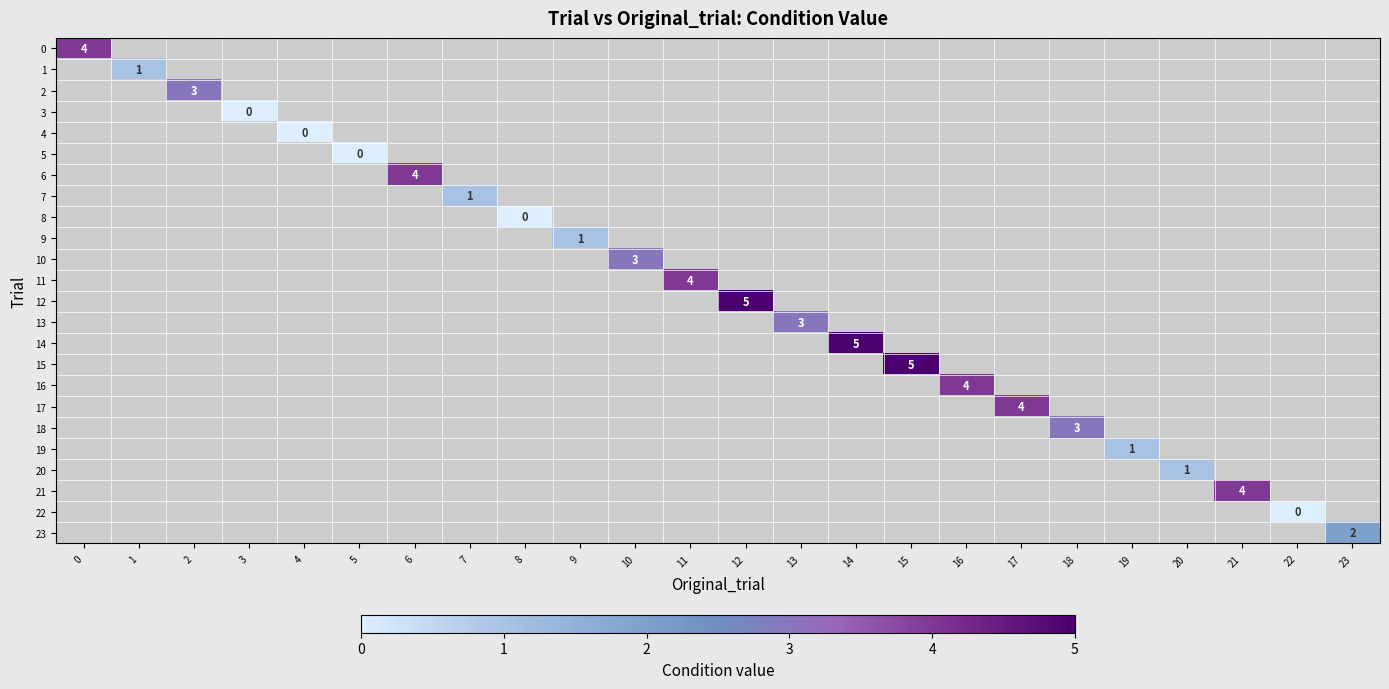

How many series are shown in this chart?

24